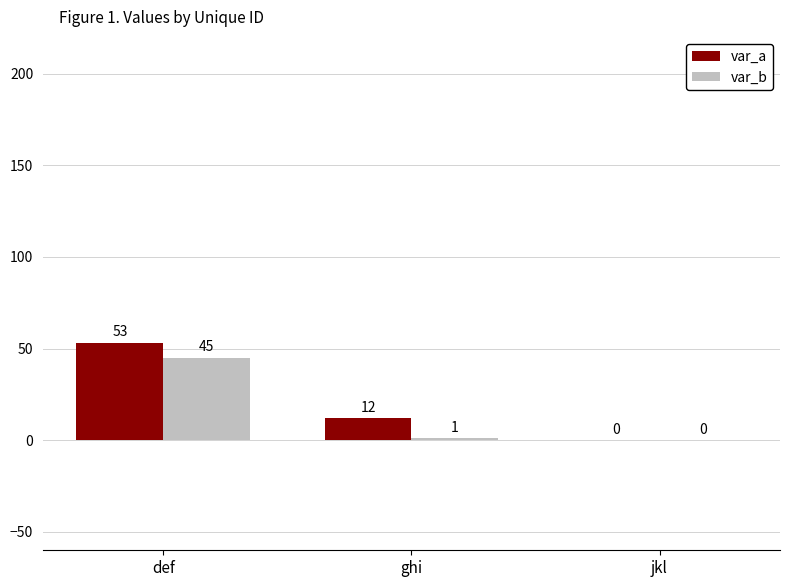

Which series has the largest range (max minus min)?

var_a